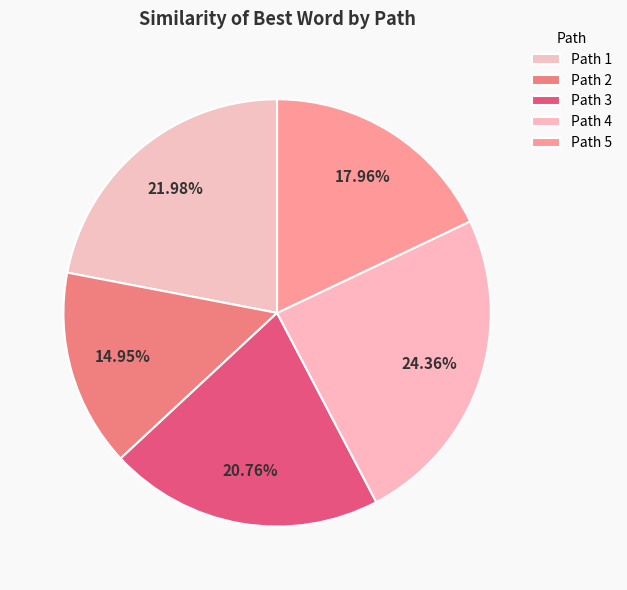

To the nearest percent, what is the average slice percentage?

20%